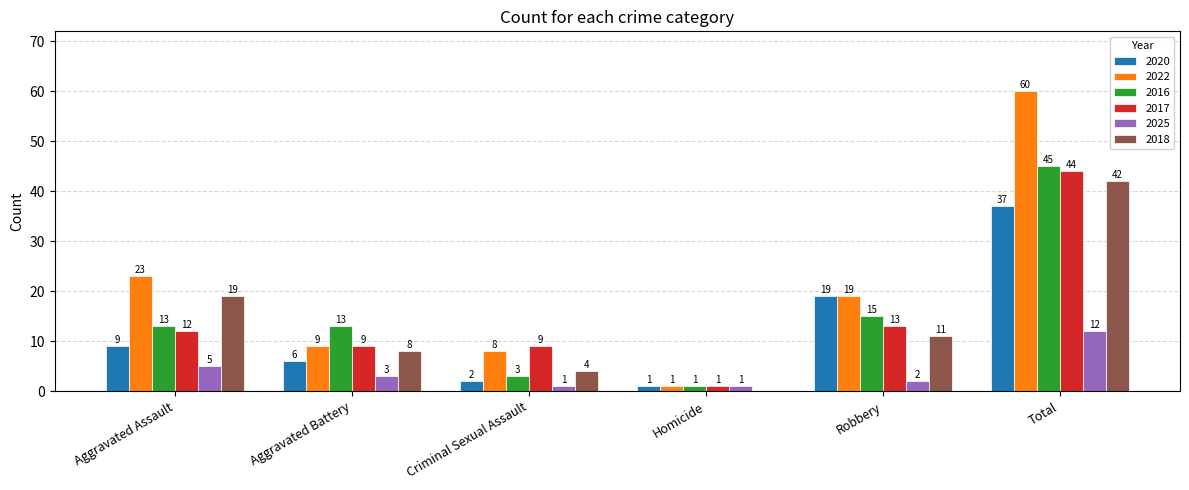

True or false: 2020 has a value of 6 at Aggravated Battery.

True